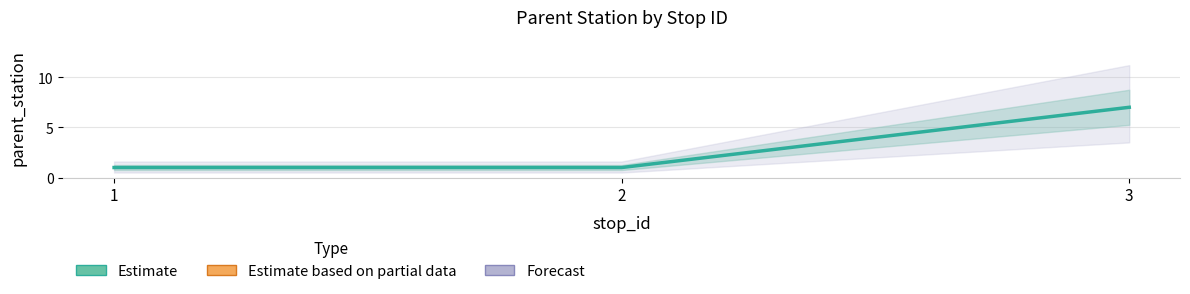

How many values are between 1 and 7?

3